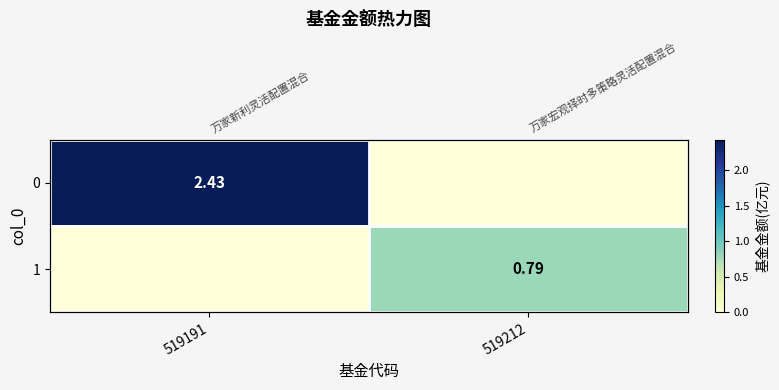

At which label does 1 reach its minimum?

519191